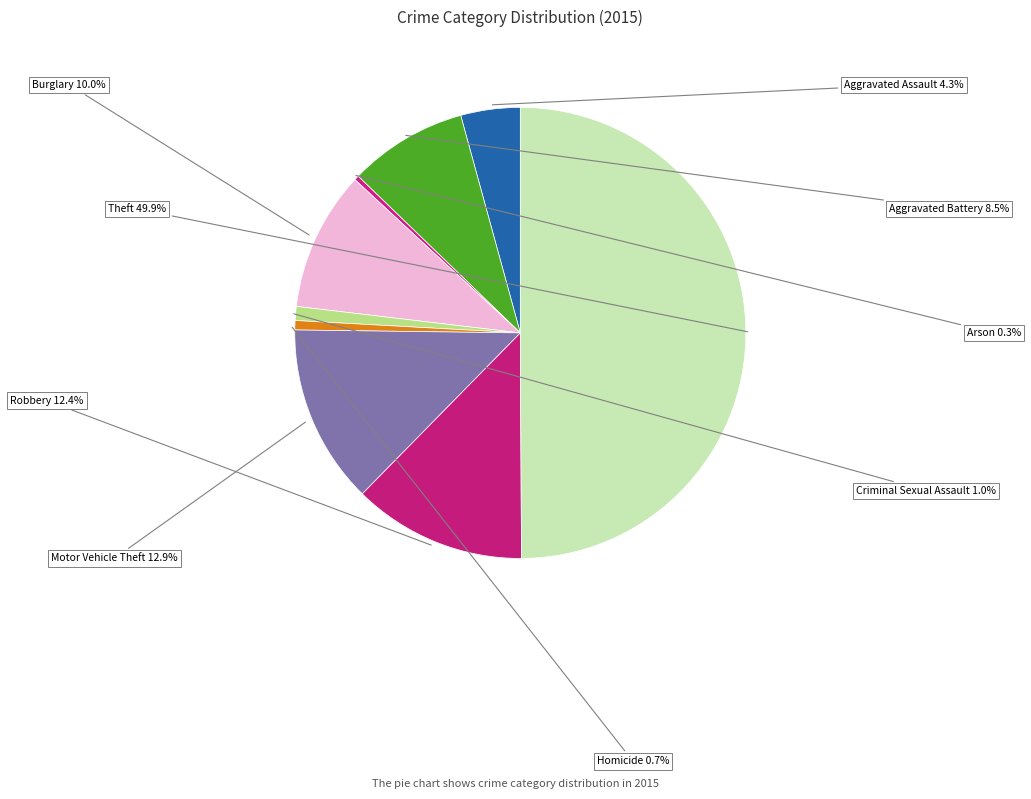

Count the number of slices in the pie.

9